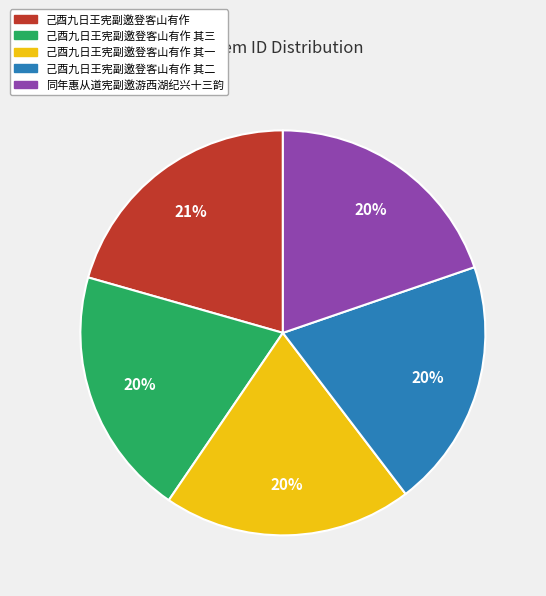

To the nearest percent, what is the average slice percentage?

20%